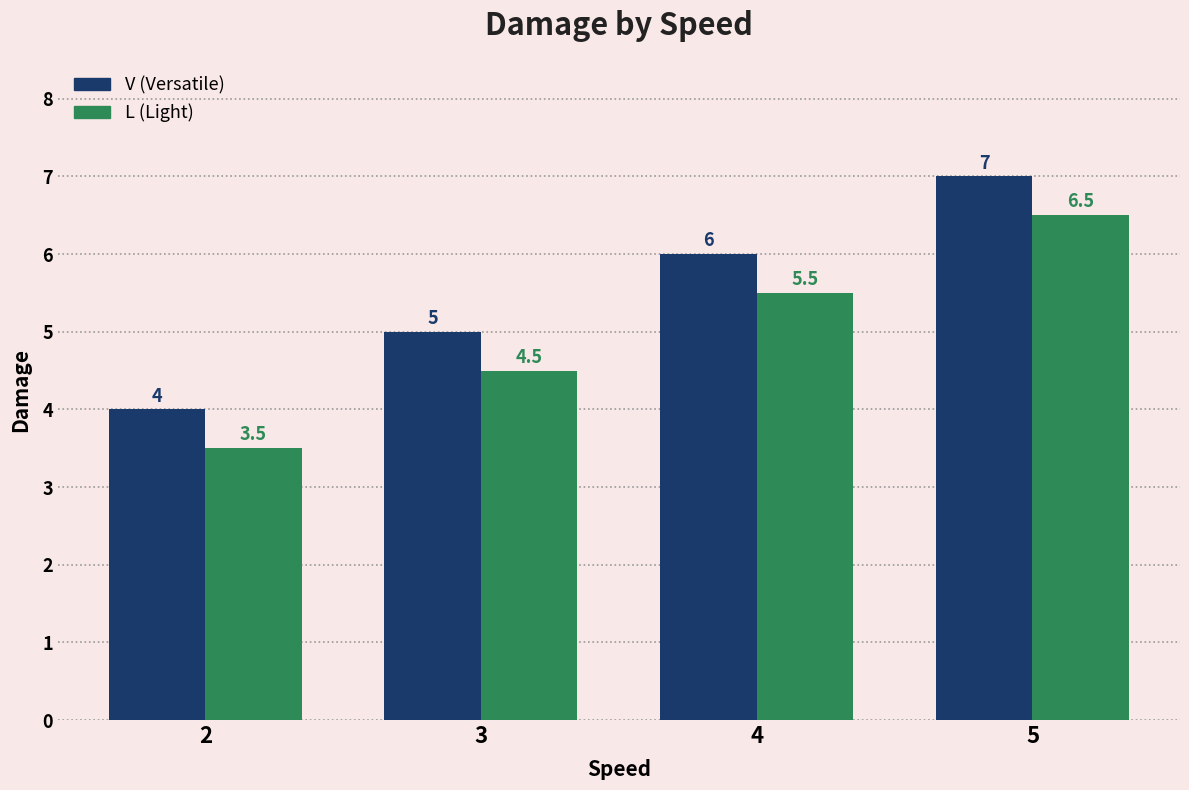

What is the total value across all series at 3?

9.5